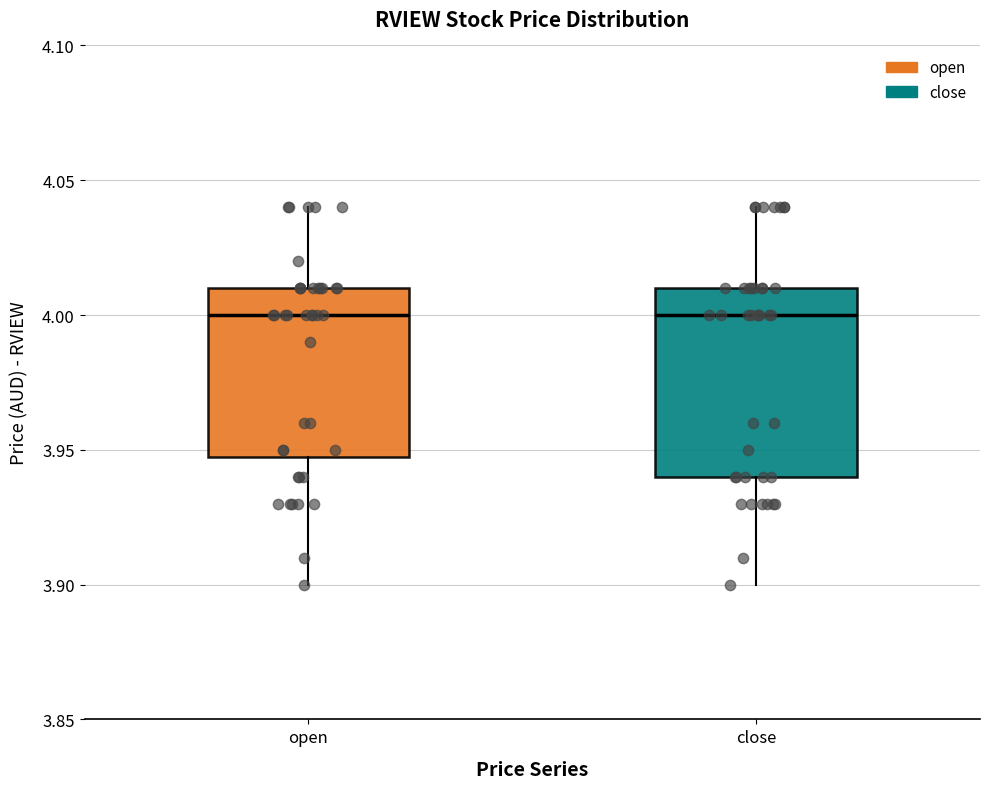

Reading left to right, read every box against the y-axis: the position of its median line, the range the box covers, and the ends of its whiskers. The values are not printed on the chart, so give them approximately, as read against the axis.

open: median 4.00, box 3.95 to 4.01, whiskers 3.90 to 4.04
close: median 4.00, box 3.94 to 4.01, whiskers 3.90 to 4.04